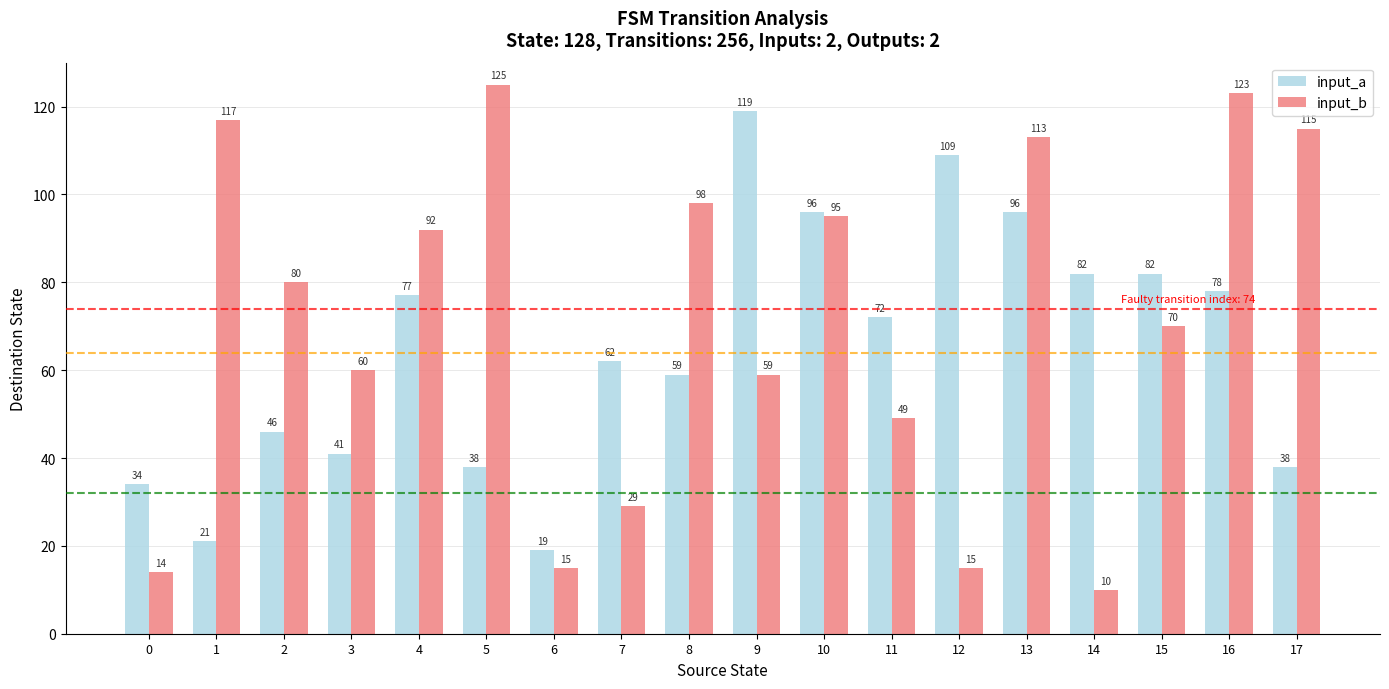

What is the difference between the input_a values at 11 and 3?

31